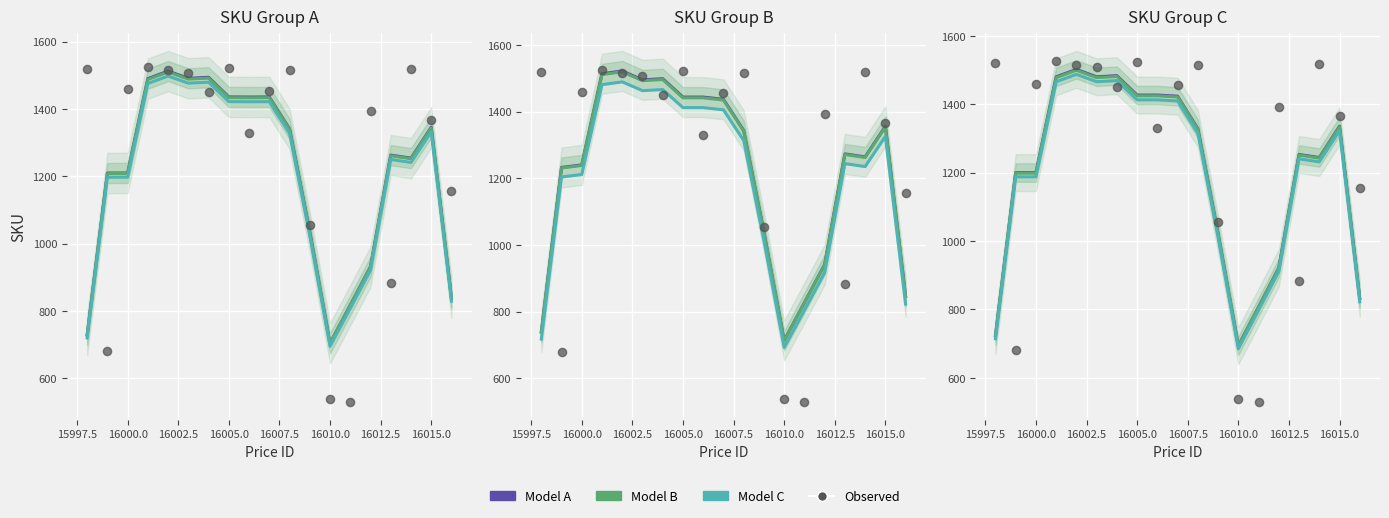

Which series has the widest spread of Y values?

Observed